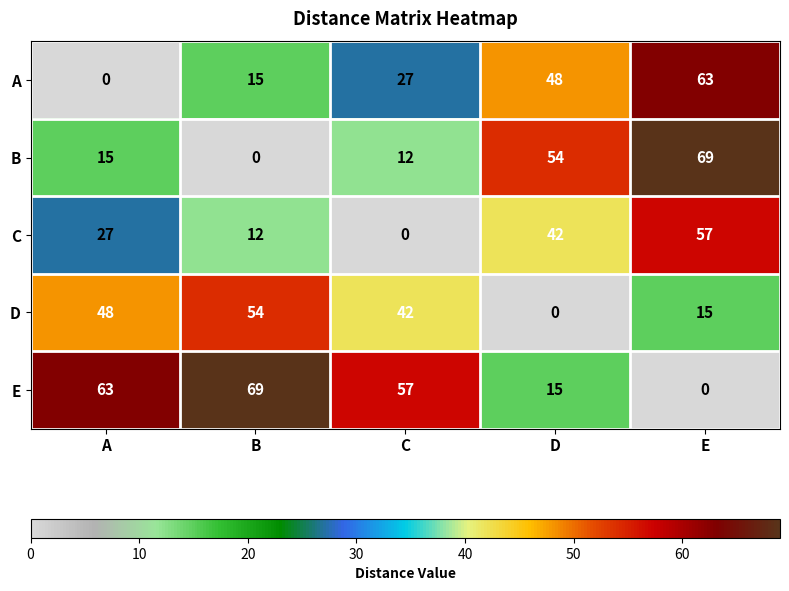

At which label does C reach its minimum?

C